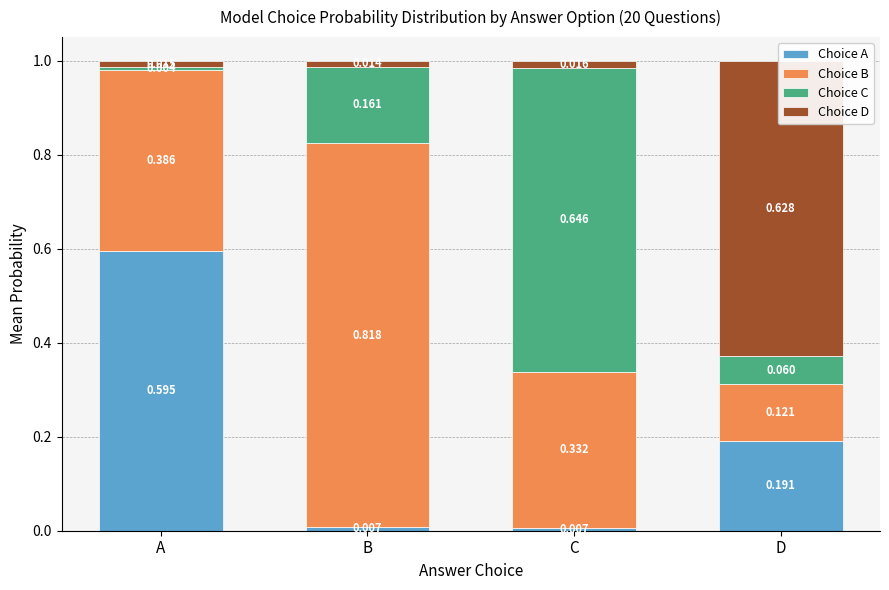

True or false: Choice C has a value of 1.0 at C.

False